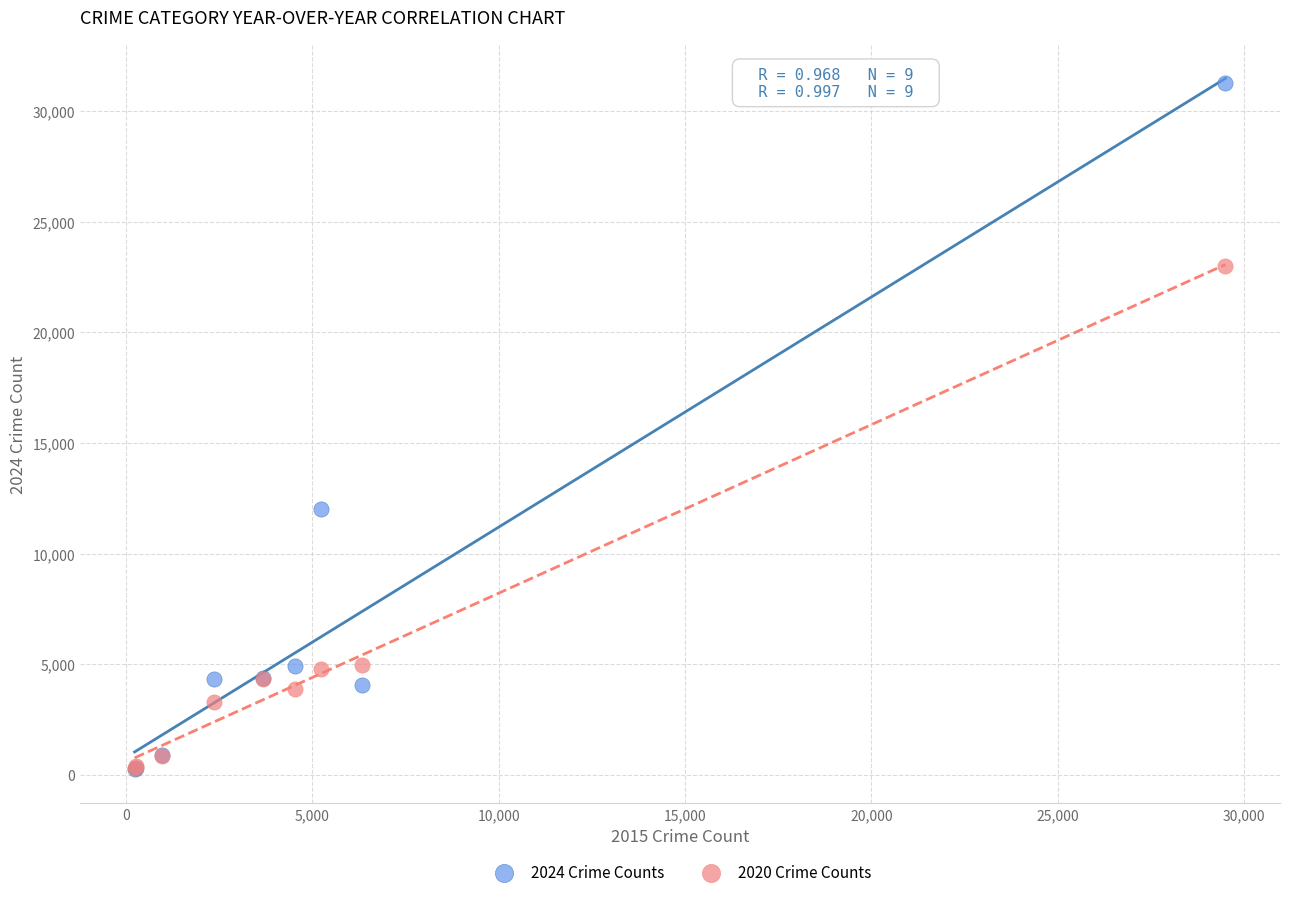

Across all series, what Y value is closest to 15755?

11989